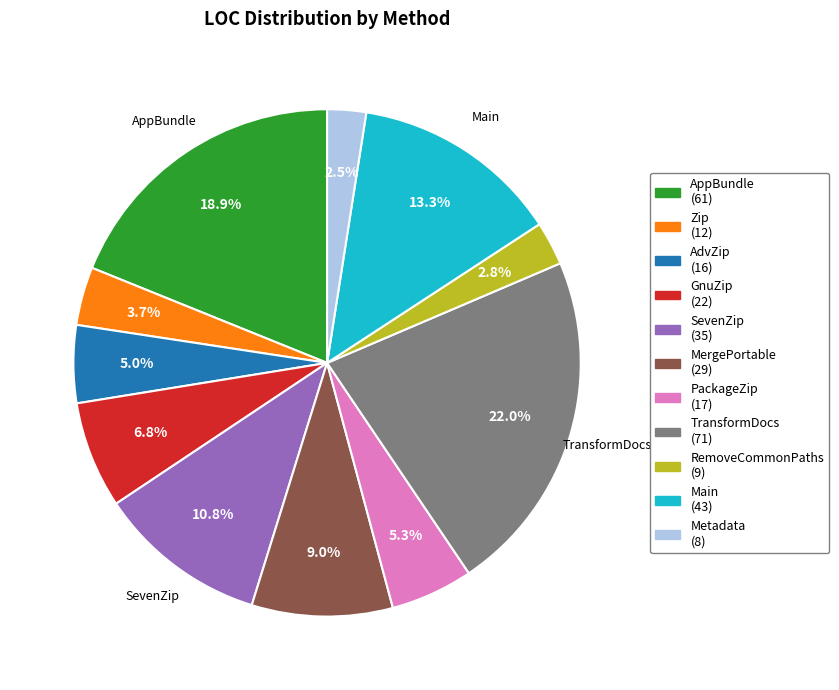

Which slice is the largest?

TransformDocs